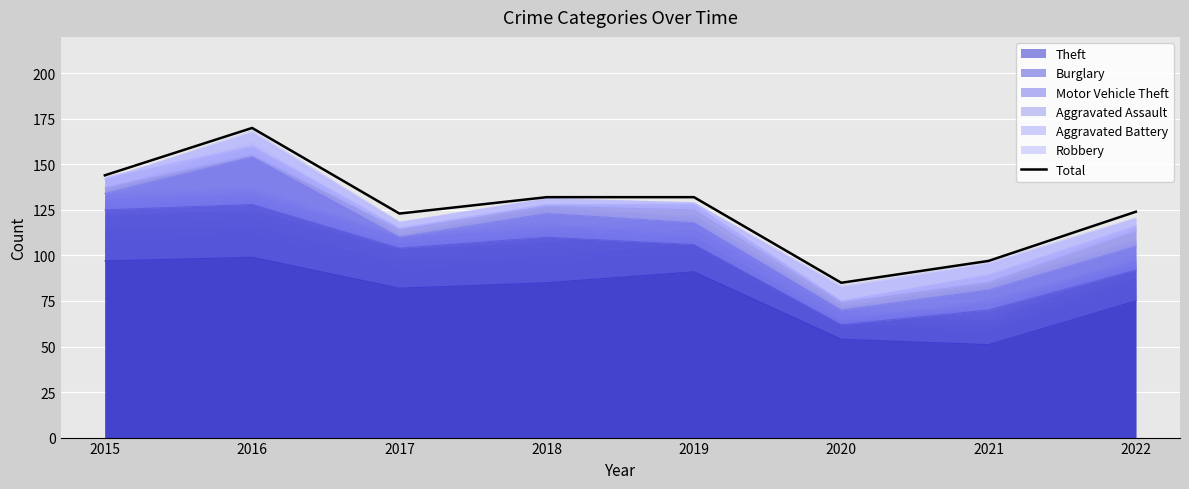

The chart shows a value of 104 at 2016. True or false?

False